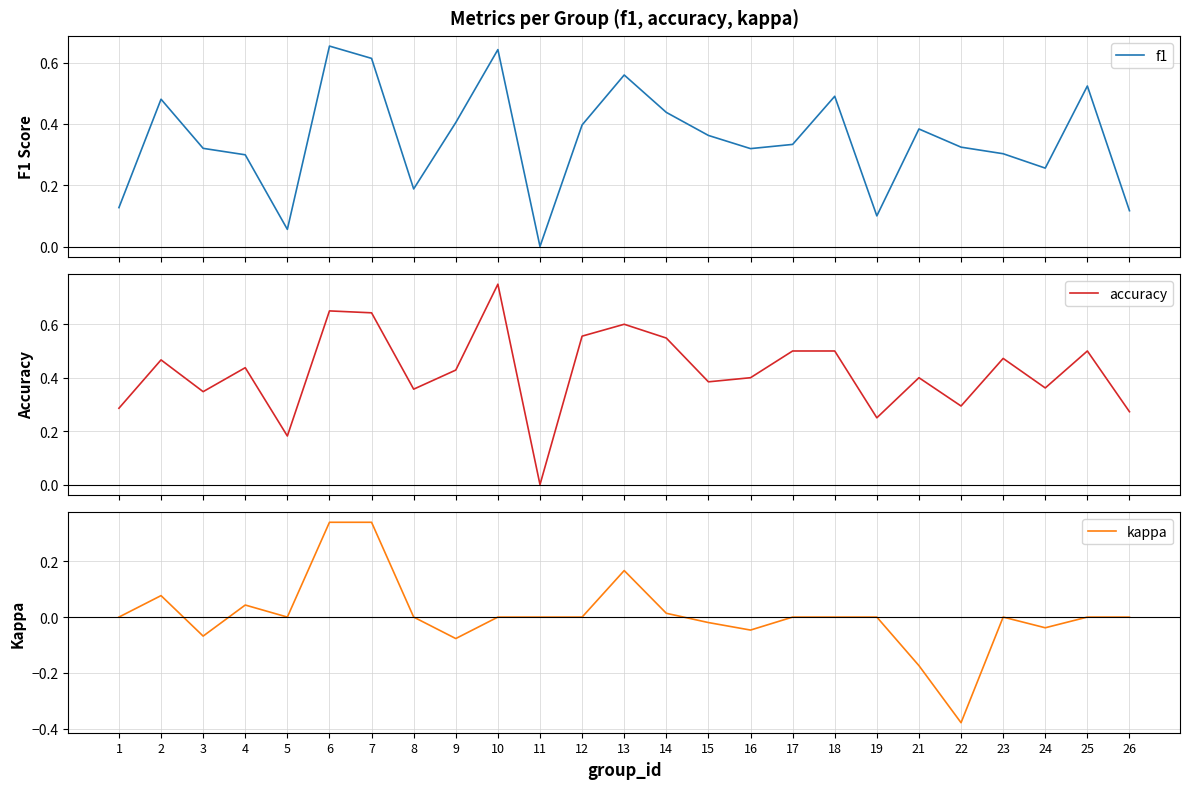

How many interior local valleys does the accuracy series have?

8